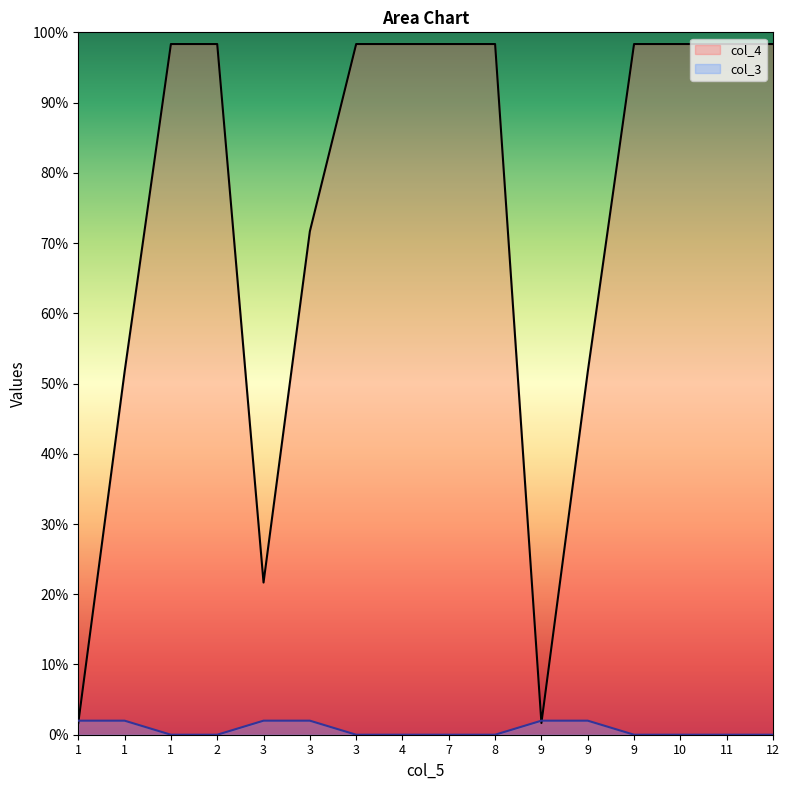

At which label is col_3 closest to 0?

1